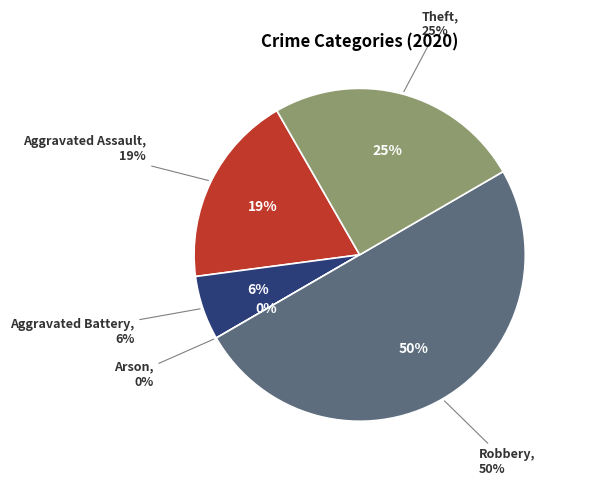

What percentage do Theft and Arson together represent?

25.0%